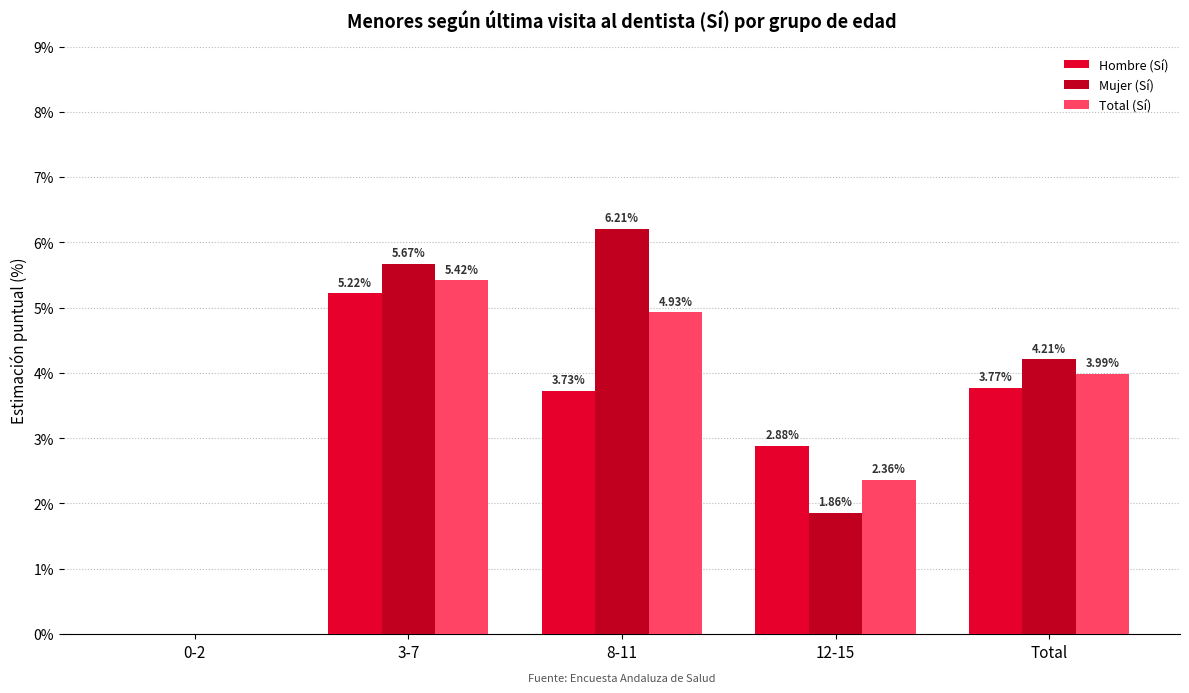

Which series has the largest range (max minus min)?

Mujer (Sí)